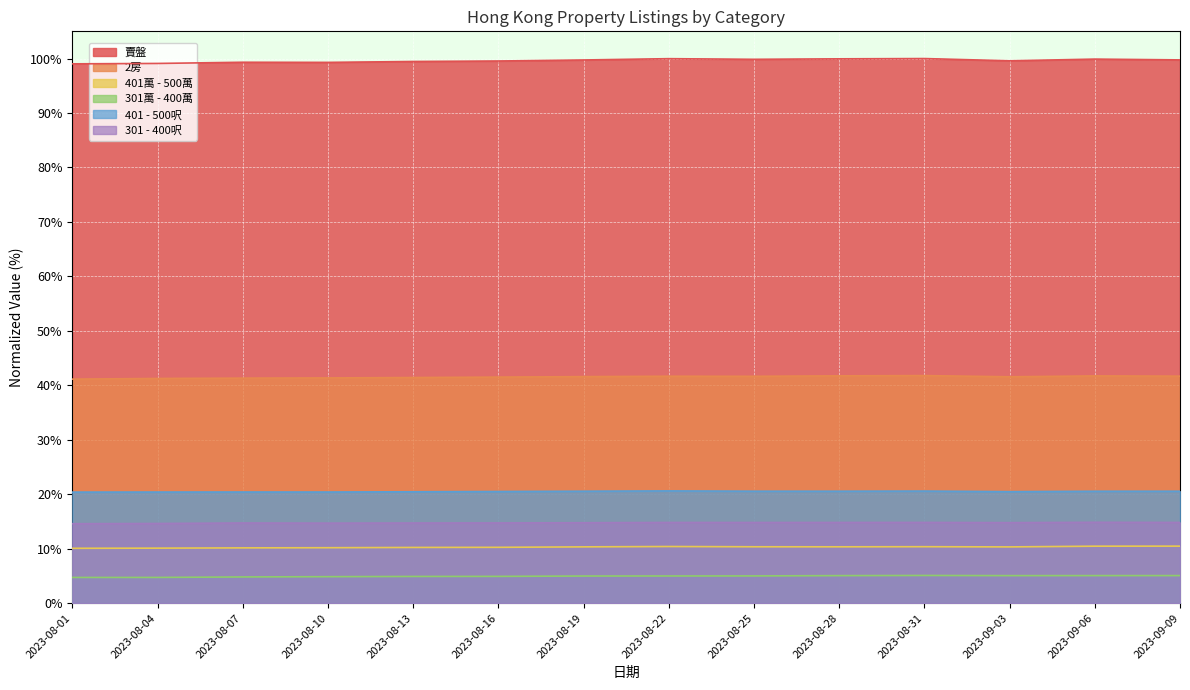

Between 2023-08-10 and 2023-08-28, which series saw the biggest shift?

賣盤